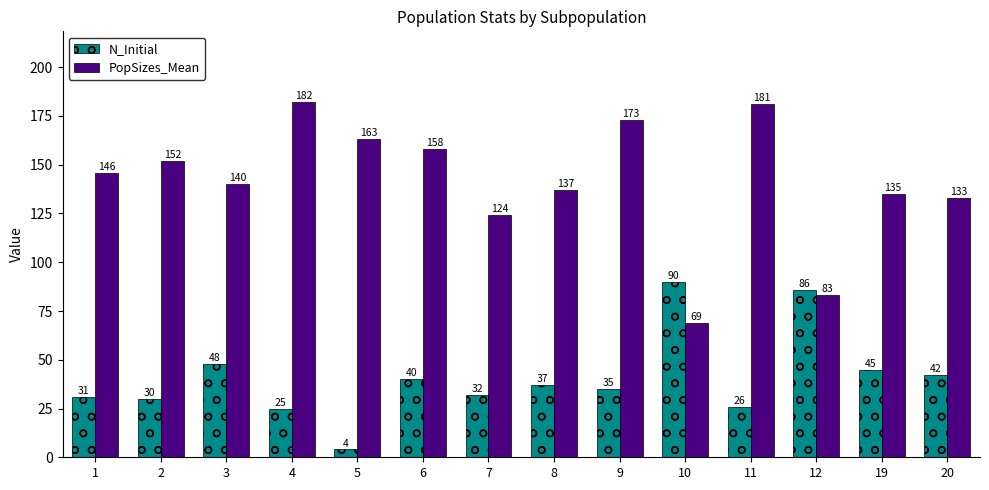

What is the smallest value displayed?

4